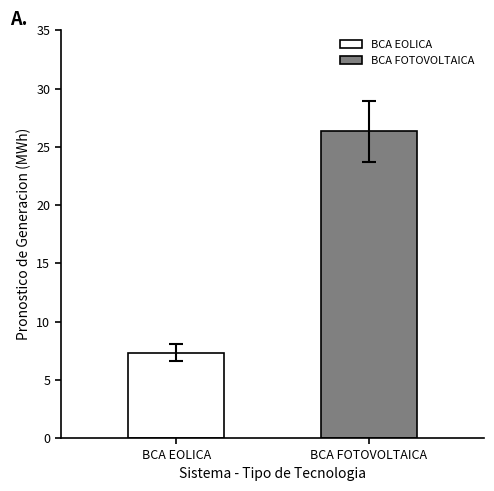

What is the smallest value displayed?

7.3